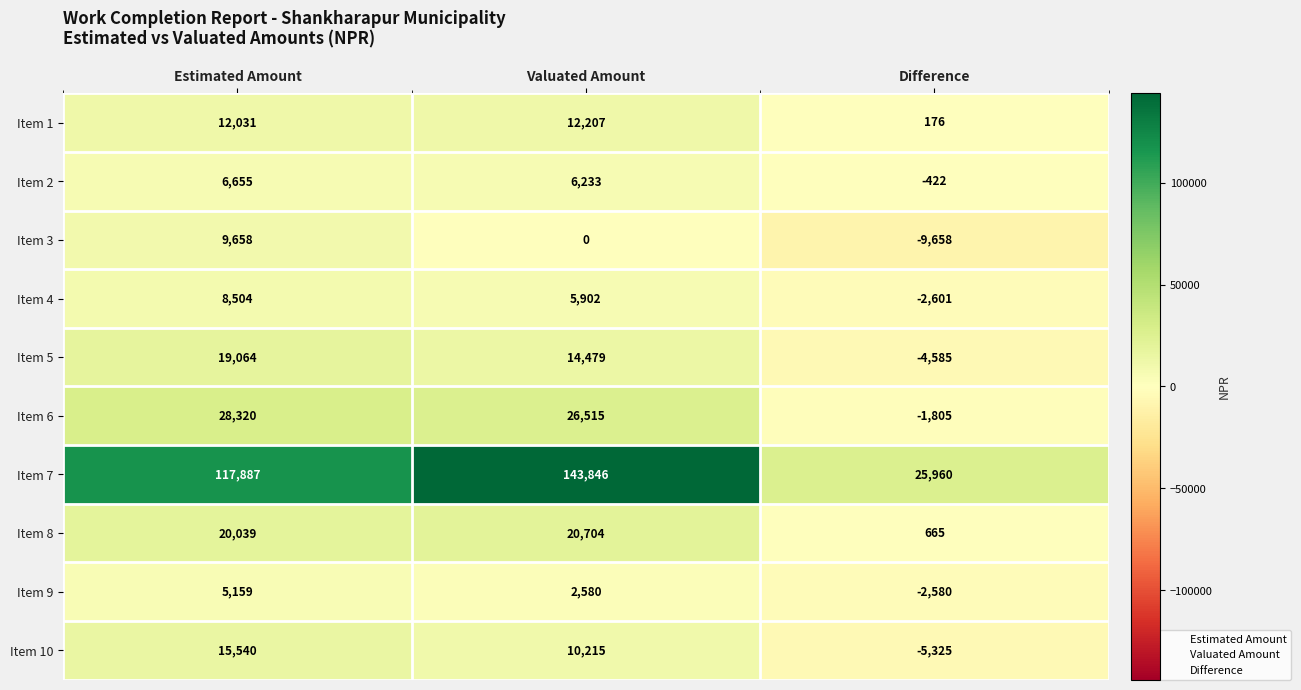

At which label does Item 4 reach its peak?

Estimated Amount